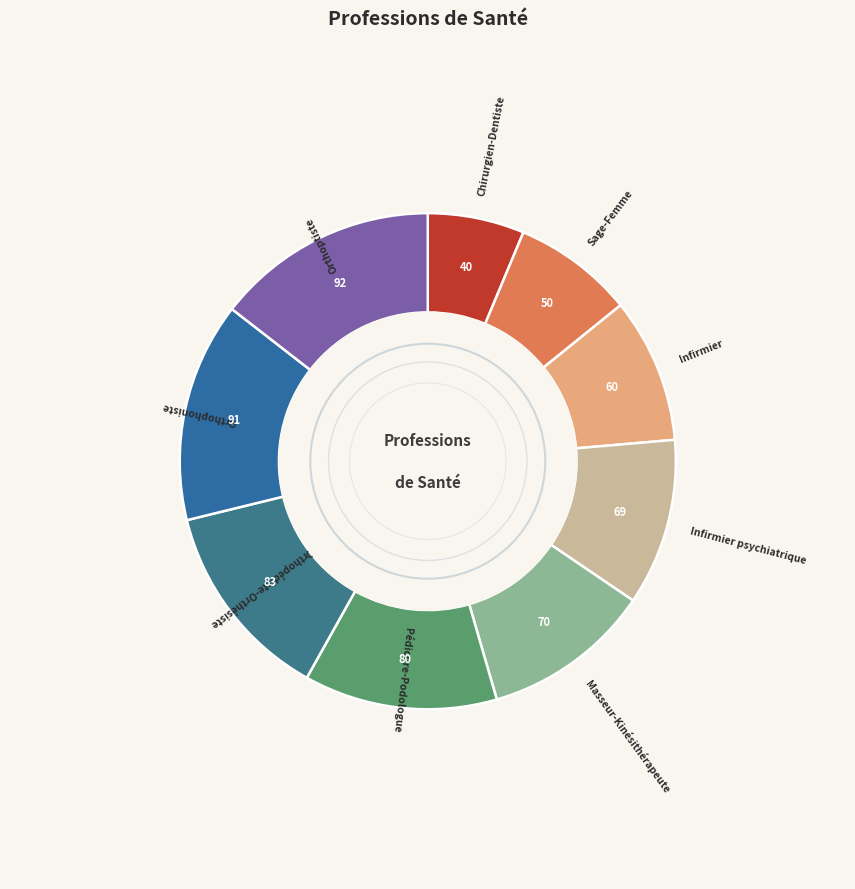

Between Orthophoniste and Sage-Femme, which is larger?

Orthophoniste